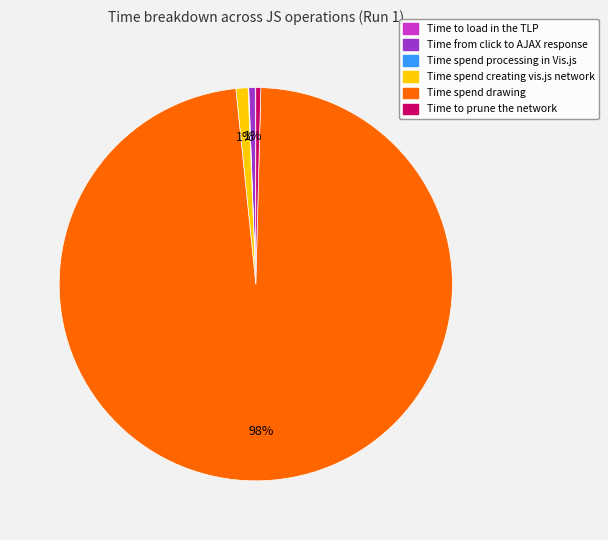

Does Time spend drawing account for over 50% of the chart?

Yes